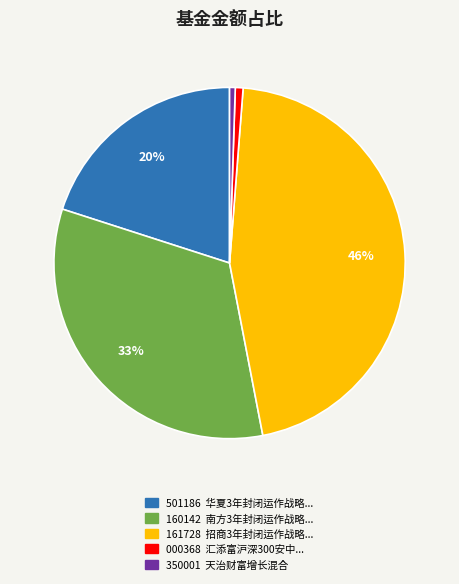

How many segments does this pie chart have?

5